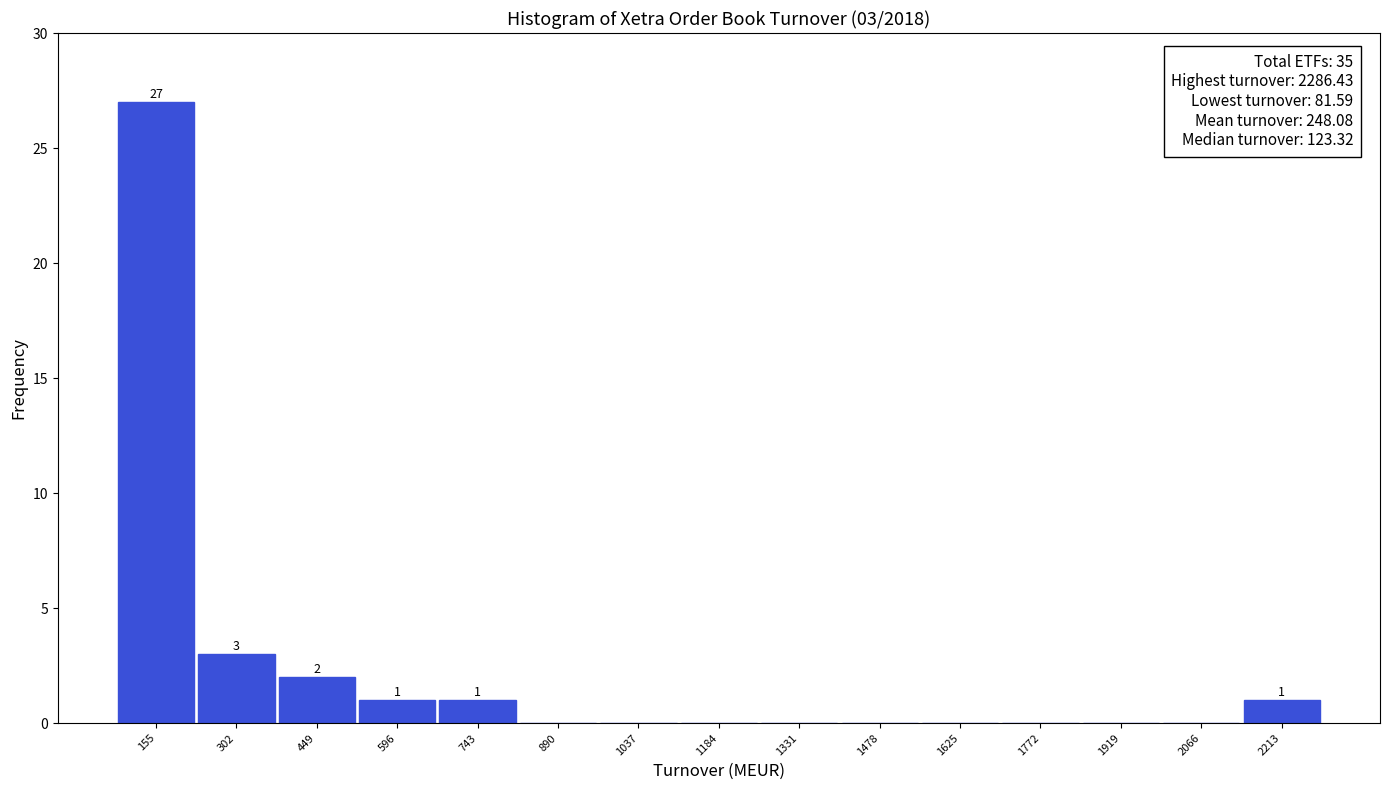

Which range on the x-axis has the tallest bar?

80 to 220